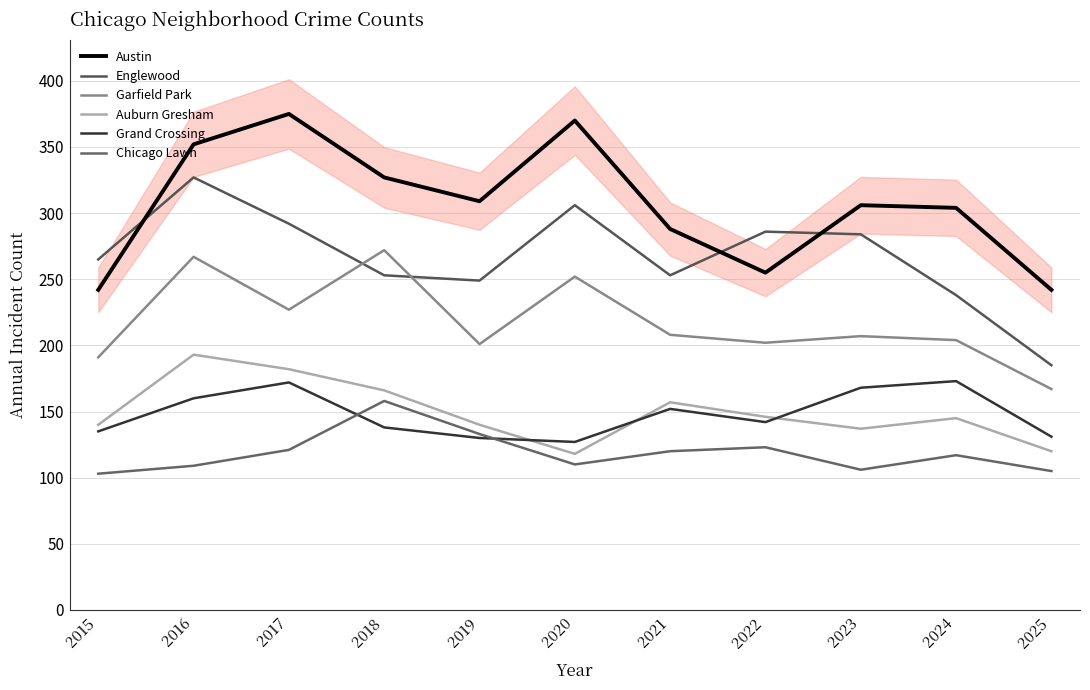

Which series has the largest total across all categories?

Austin